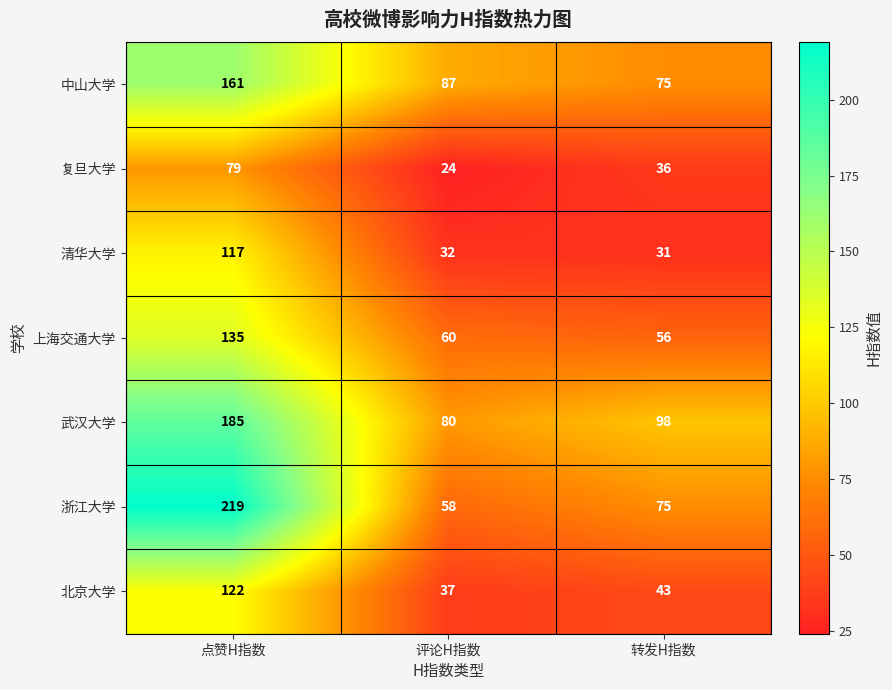

How many values in the 清华大学 series are below 32?

1